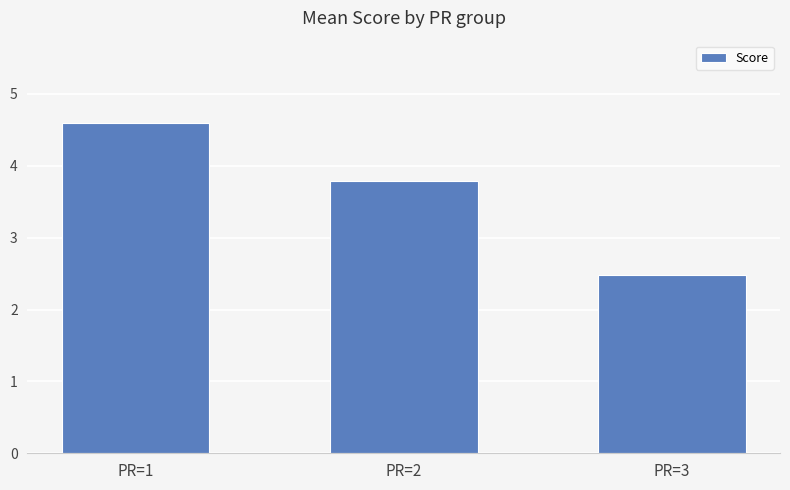

True or false: the data shows 2.2 at PR=1.

False